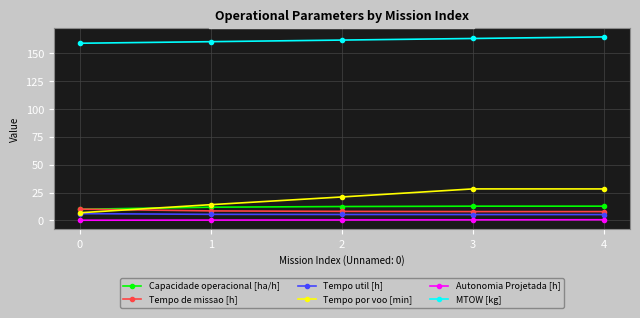

Between 0 and 3, which series saw the biggest shift?

Tempo por voo [min]